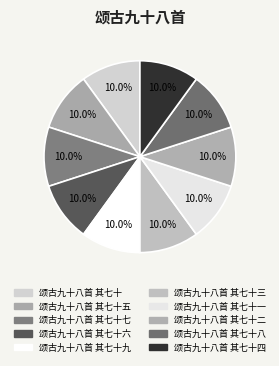

How many slices are in this pie chart?

10